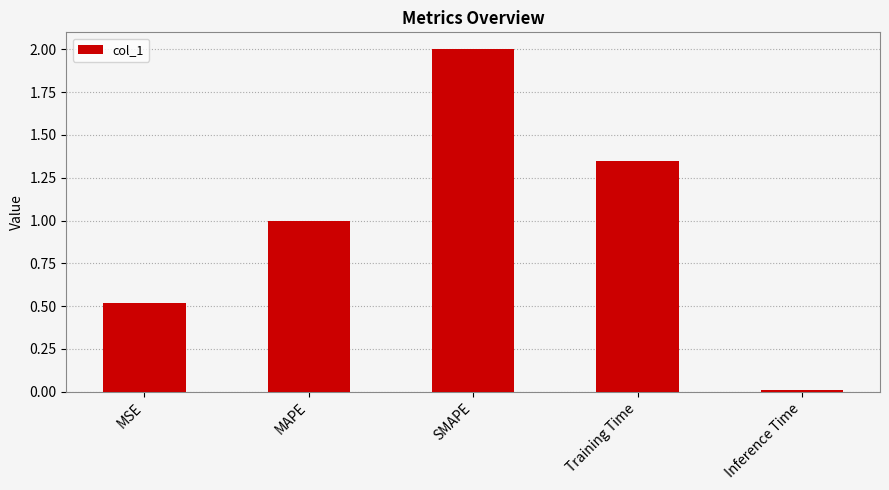

What is the change in value from SMAPE to Training Time?

-0.7